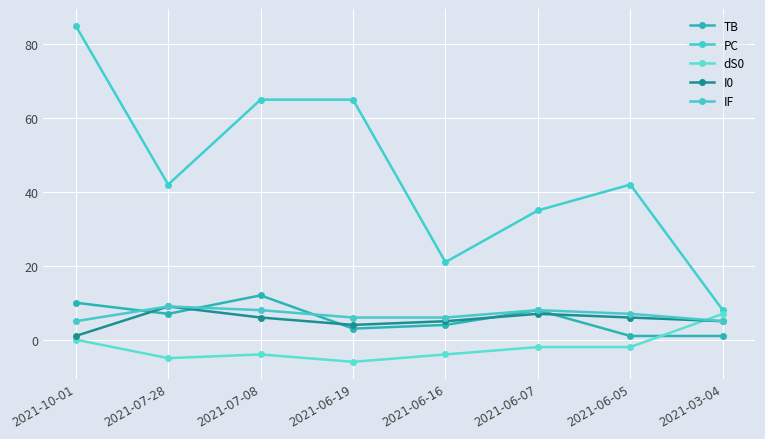

How many categories are shown in the chart?

8